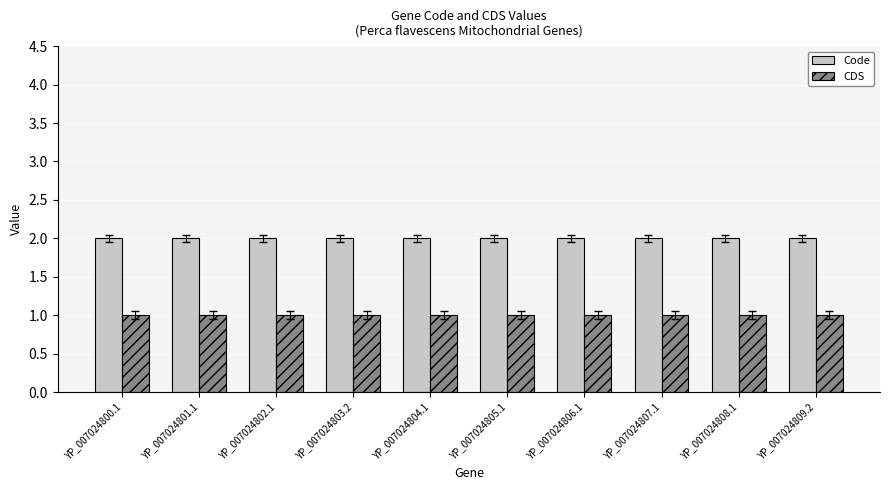

Is it true that Code equals 2 at YP_007024804.1?

True